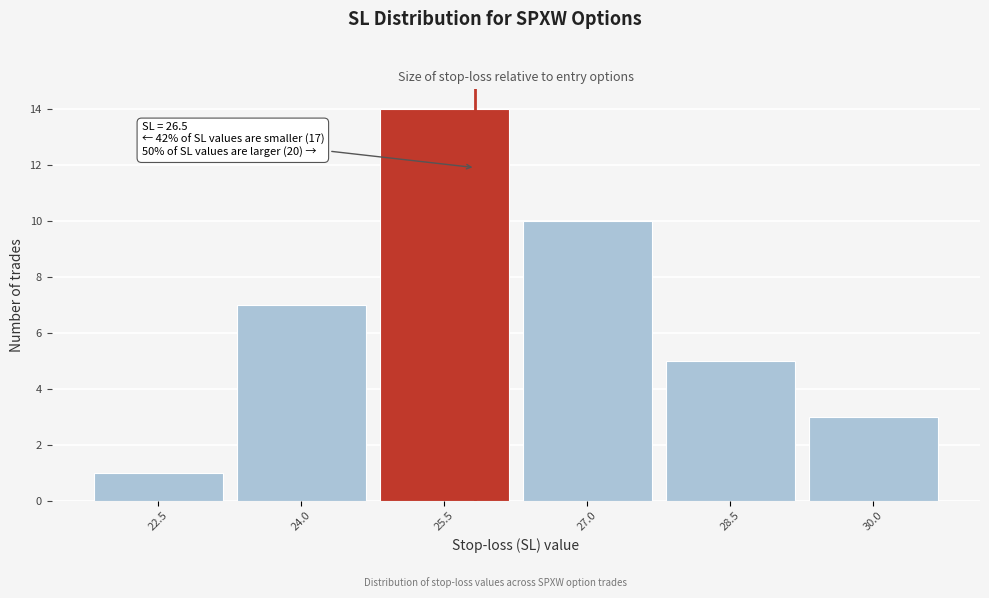

Reading right to left, transcribe all the data shown in this chart.

3	5	10	14	7	1